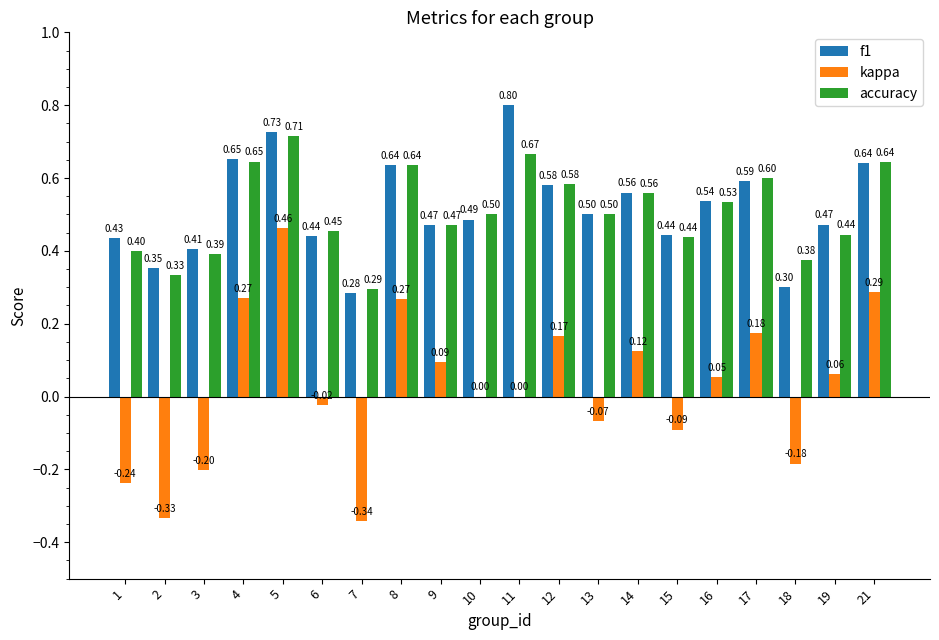

Which series has the largest total across all categories?

f1